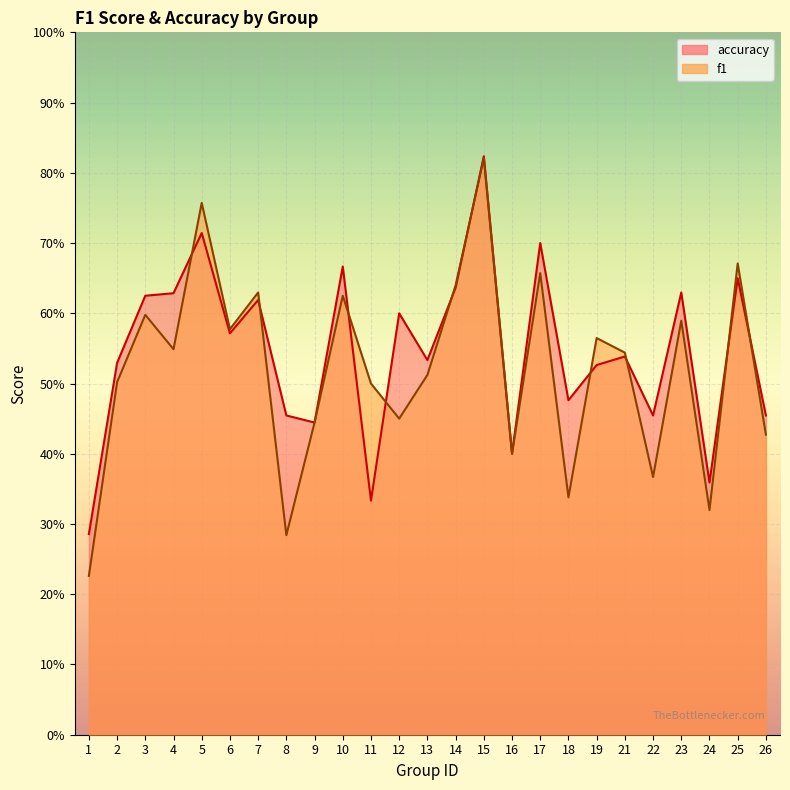

How many lines are shown in the chart?

2